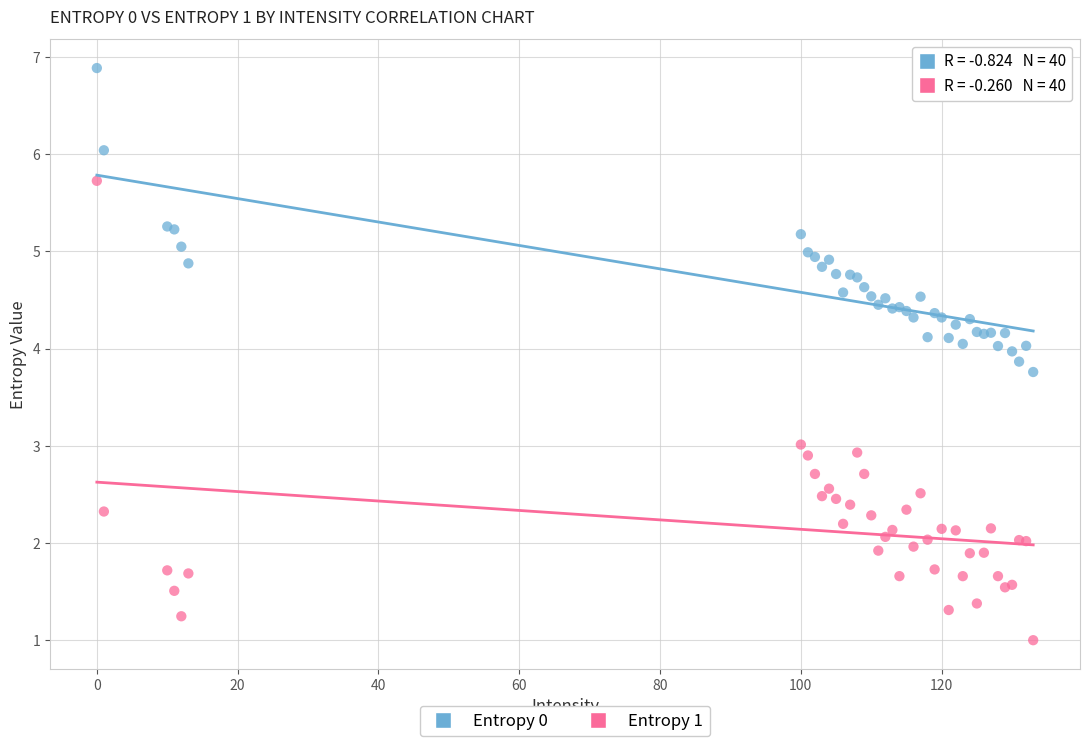

Which series has the widest spread of Y values?

Entropy 1